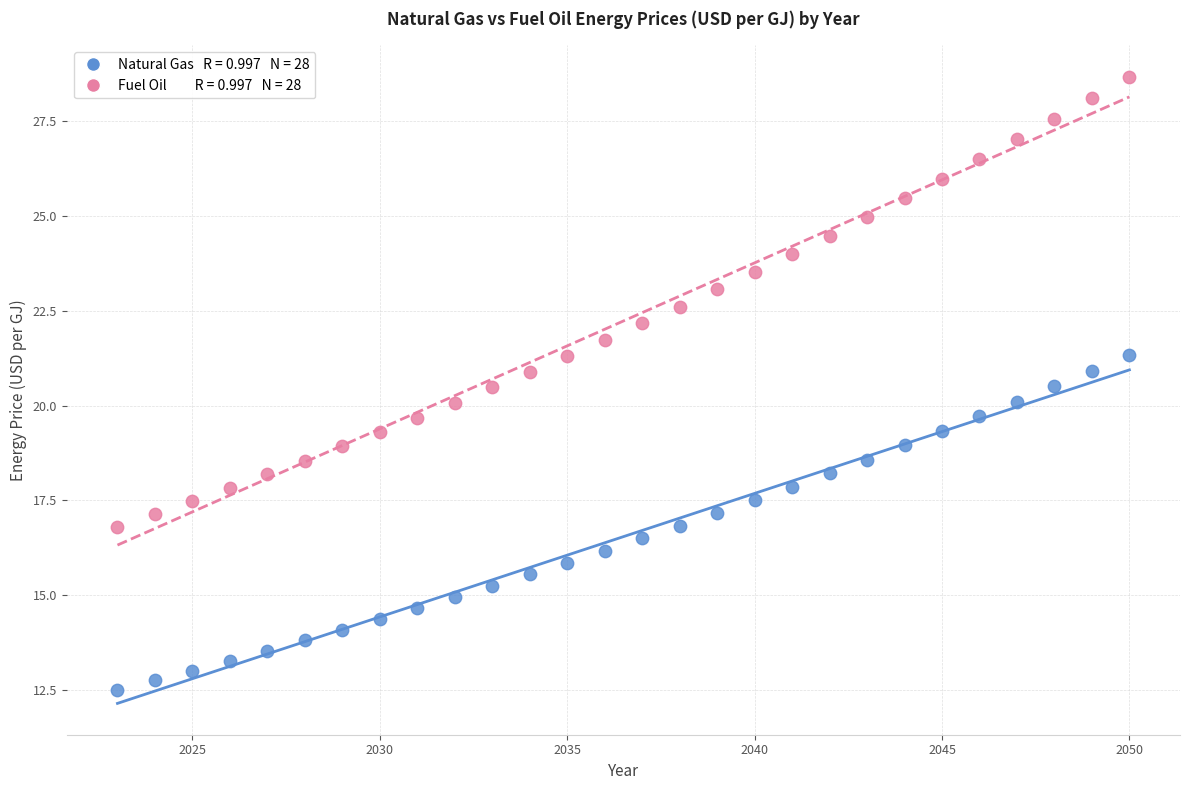

Across all data points, what is the range of Y values (max minus min)?

16.2